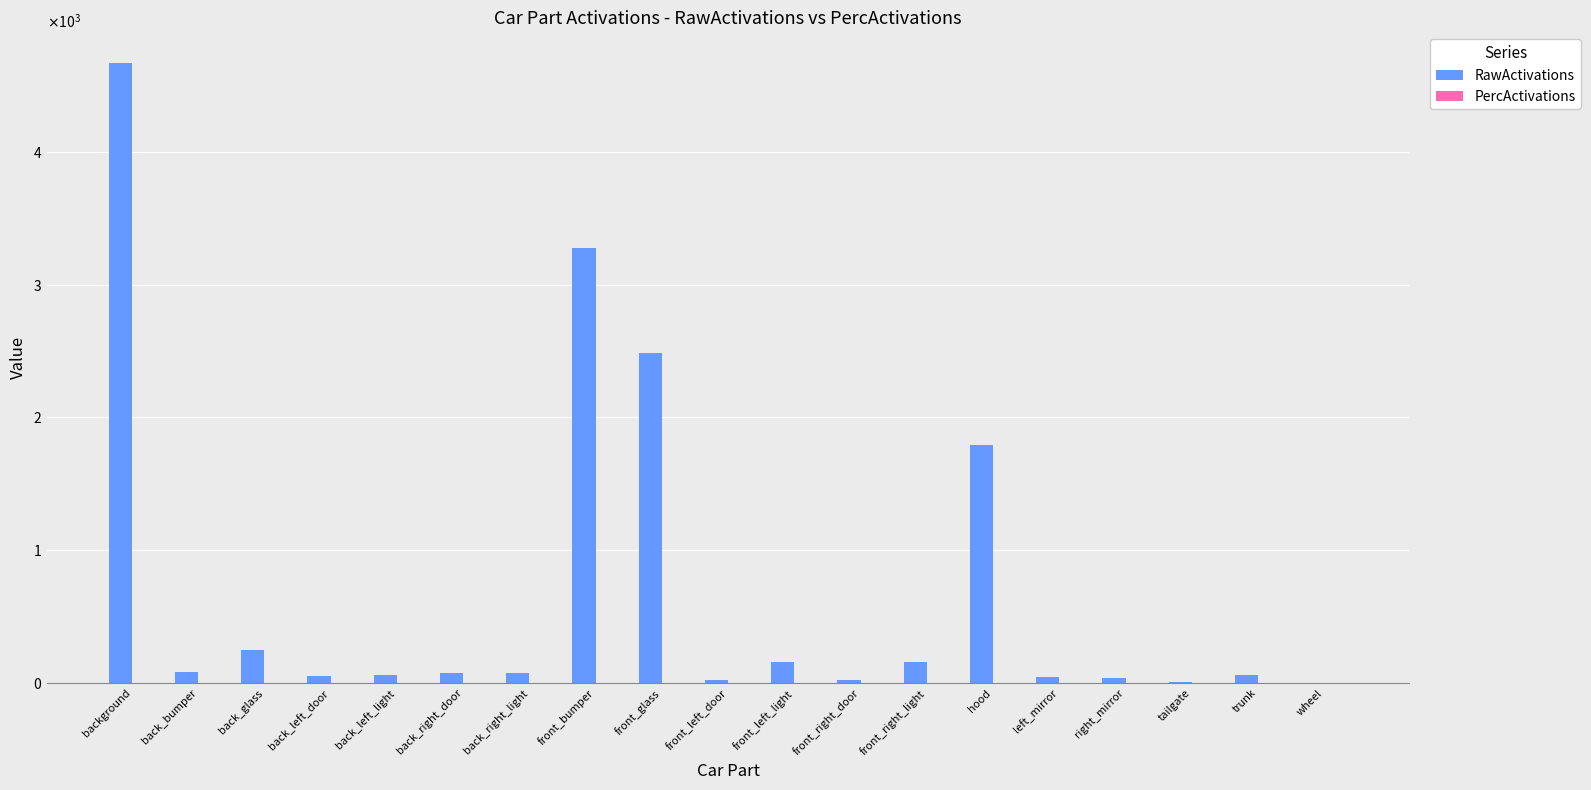

Which series has the largest range (max minus min)?

RawActivations